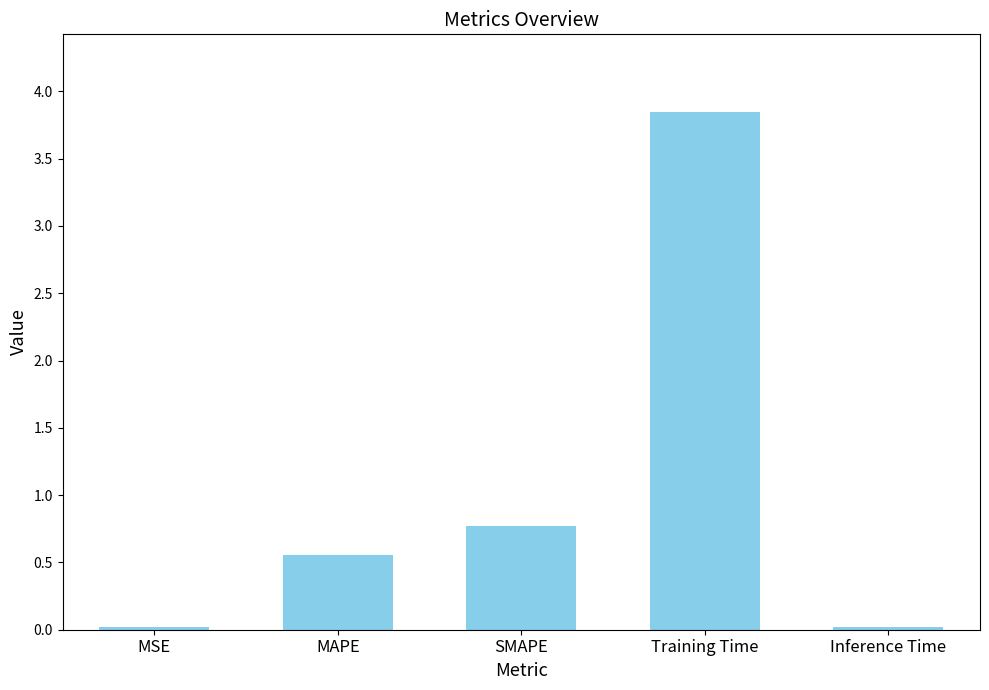

How many bars are there in total?

5